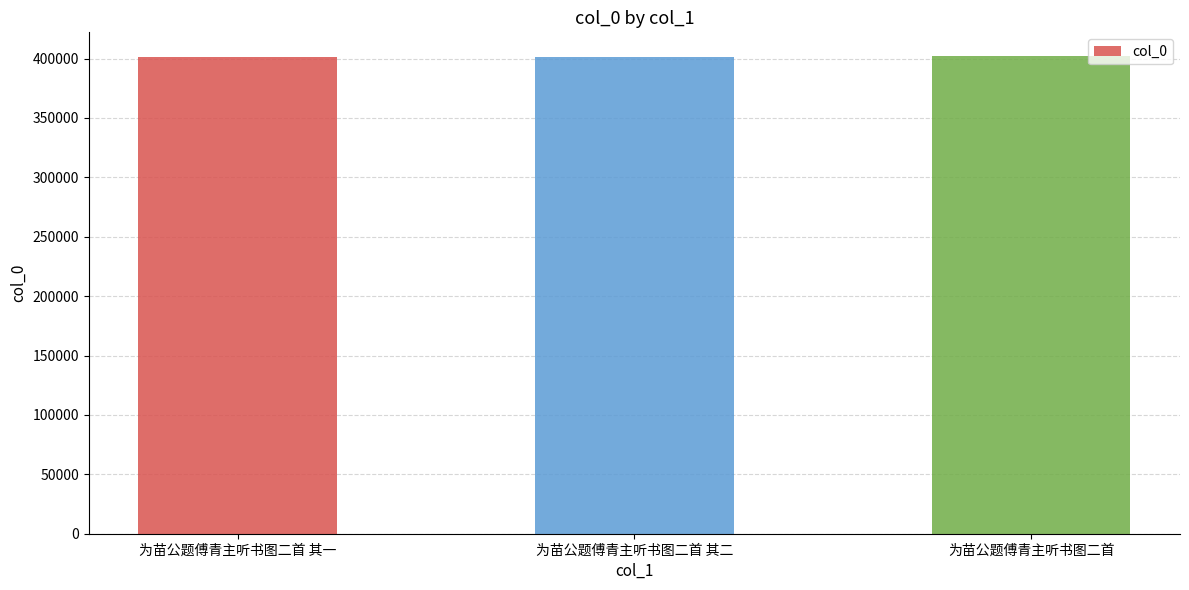

What value does the data have at 为苗公题傅青主听书图二首 其一?

401200